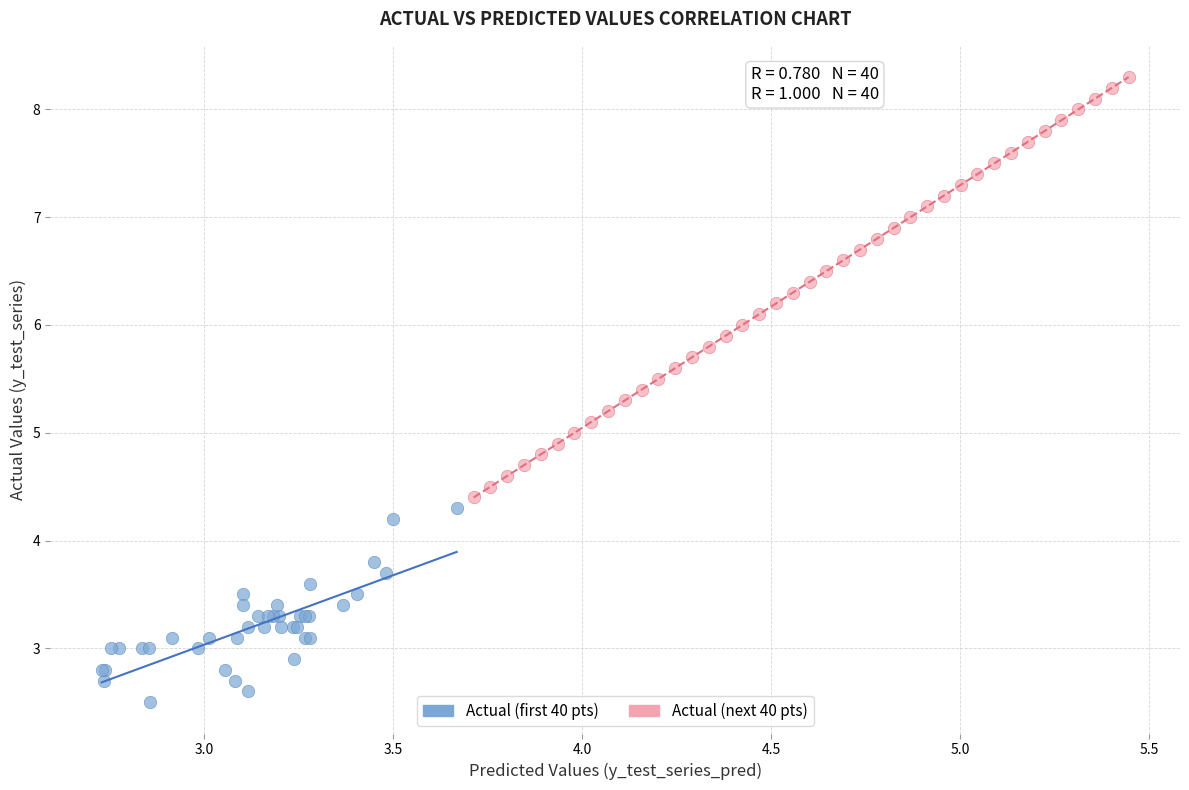

Which series has the widest spread of Y values?

Actual (next 40 pts)